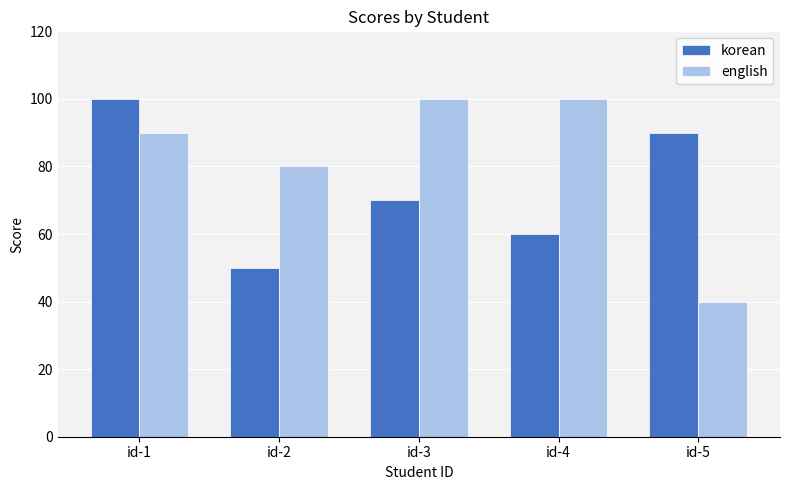

How many english values are between 80 and 100?

4